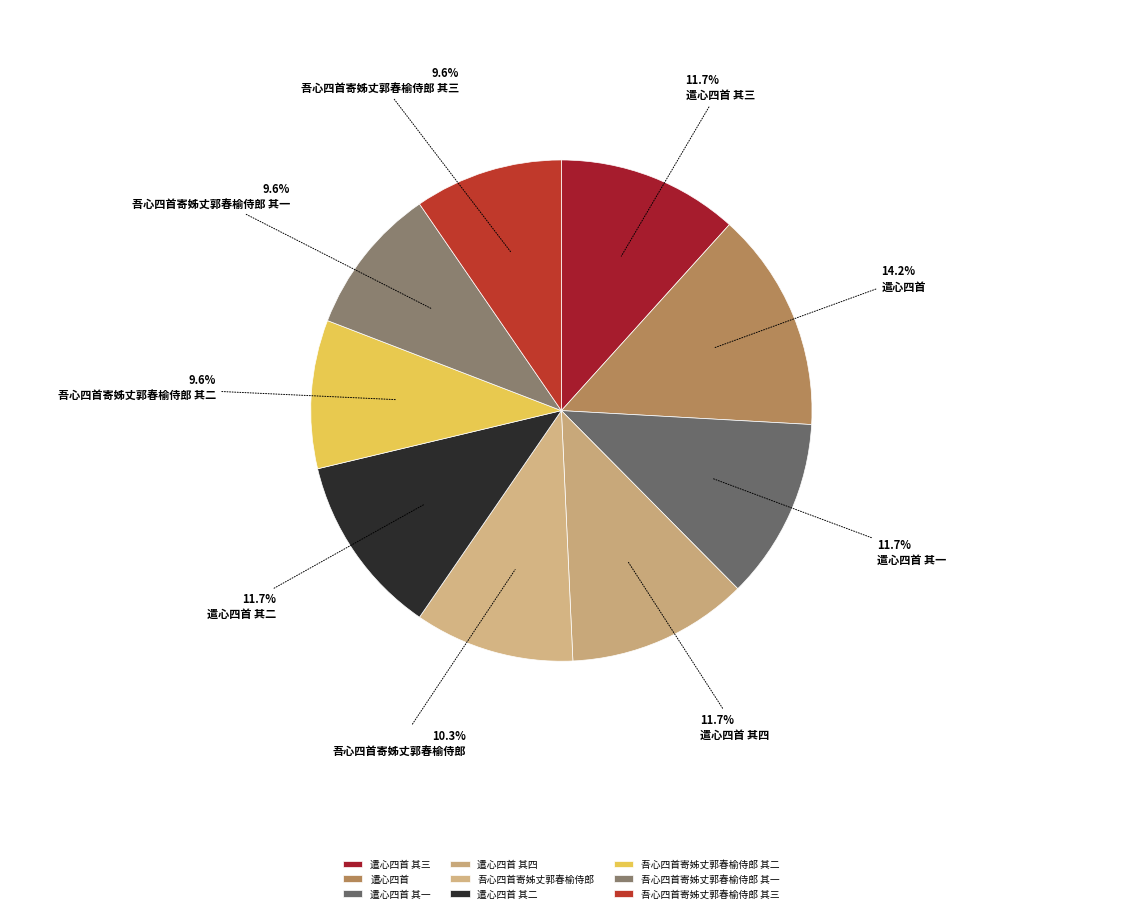

What is the smallest slice in the pie chart?

吾心四首寄姊丈郭春榆侍郎 其一